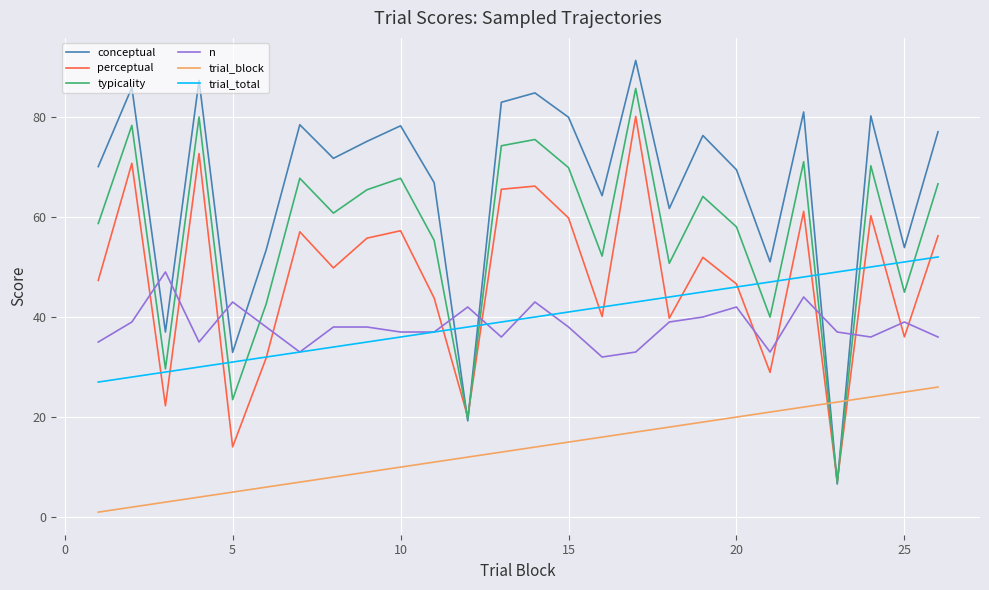

What is the maximum value shown in the chart?

91.3